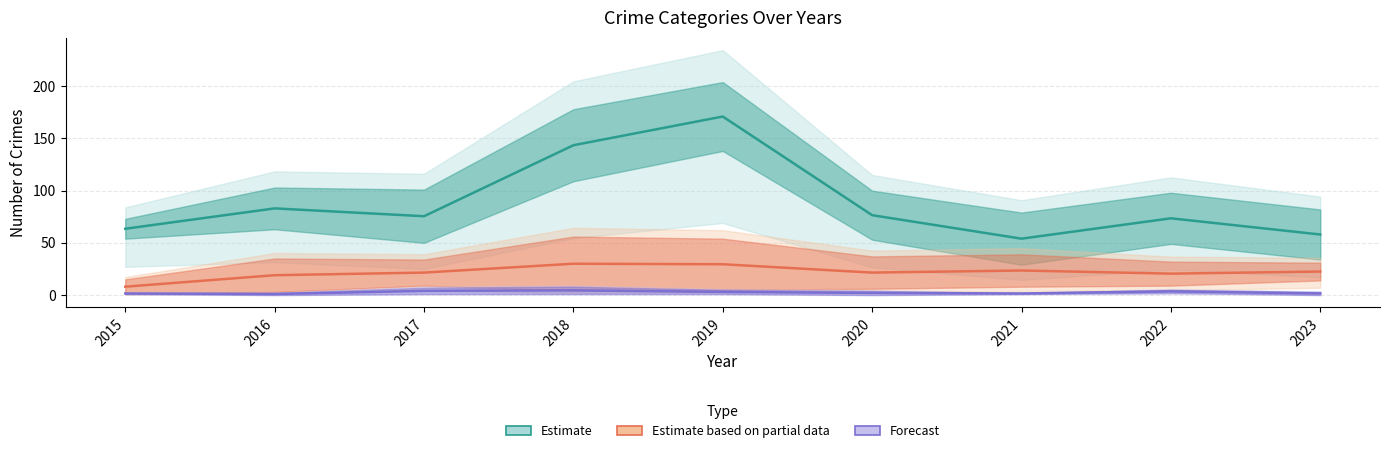

What are all the series names shown in the legend?

Estimate, Estimate based on partial, Forecast